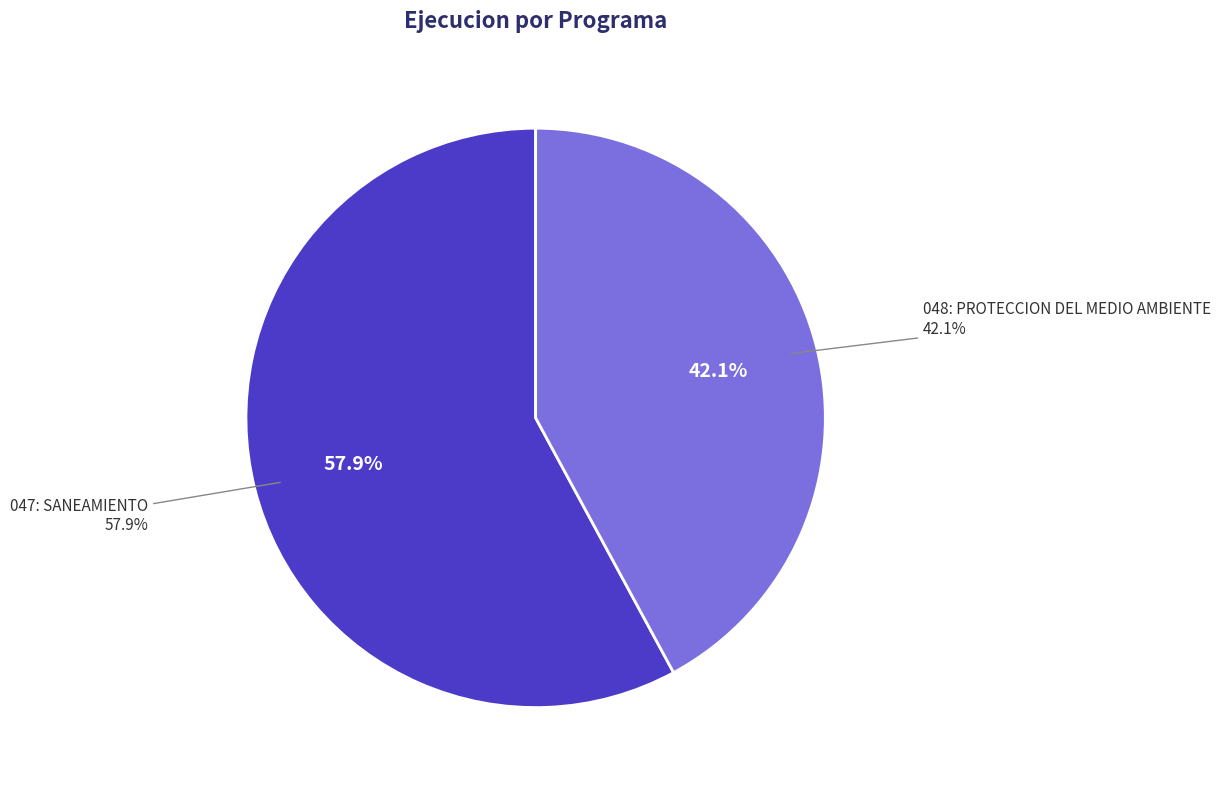

Which category has the biggest portion of the pie?

047: SANEAMIENTO